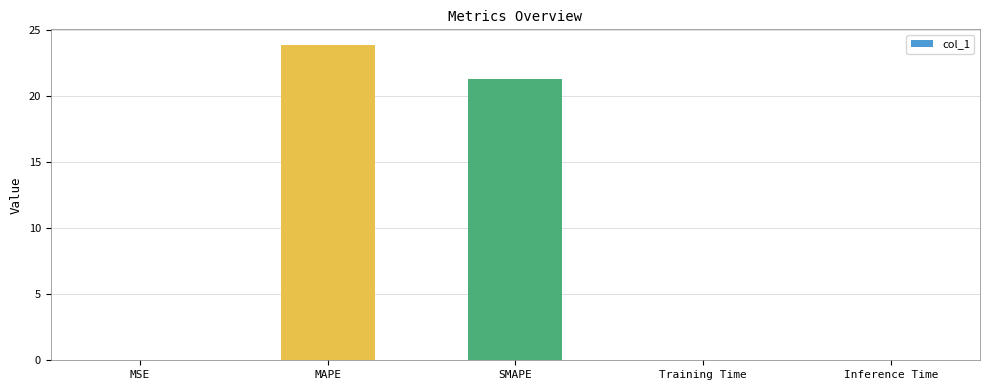

How many series are shown in this chart?

1